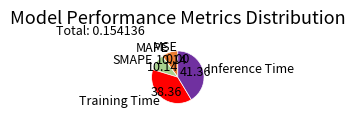

Is there a majority slice in this chart?

No